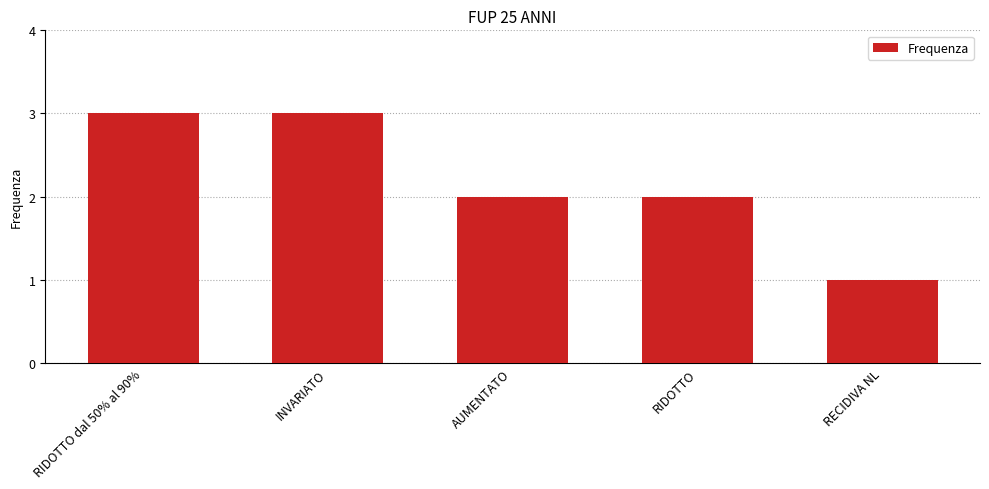

What is the difference between the second highest and second lowest values?

1